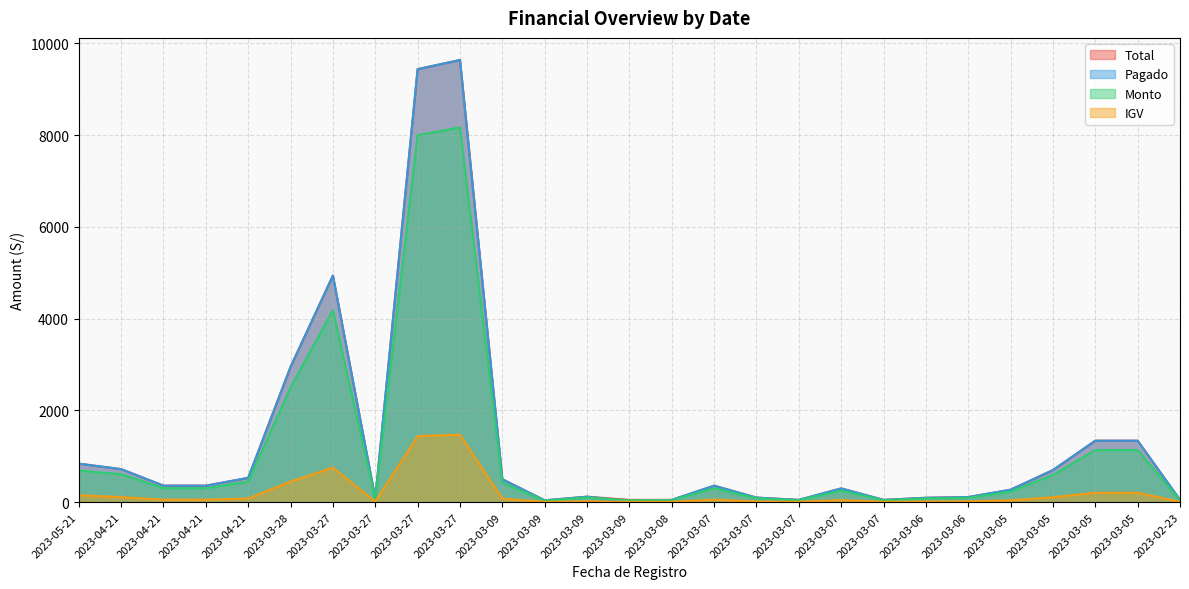

What is the maximum value shown in the chart?

9640.0